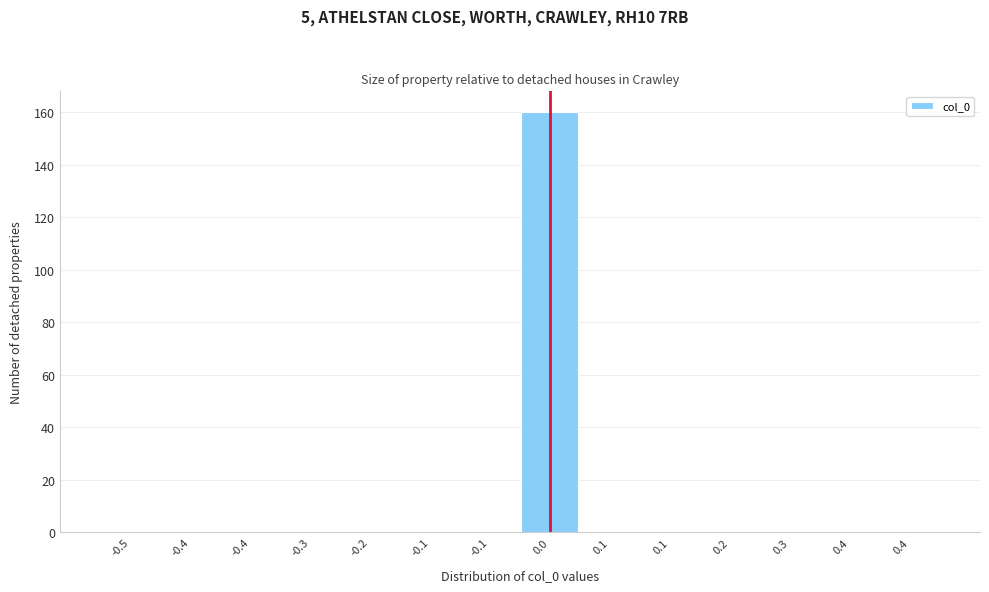

How many series are shown in this chart?

1